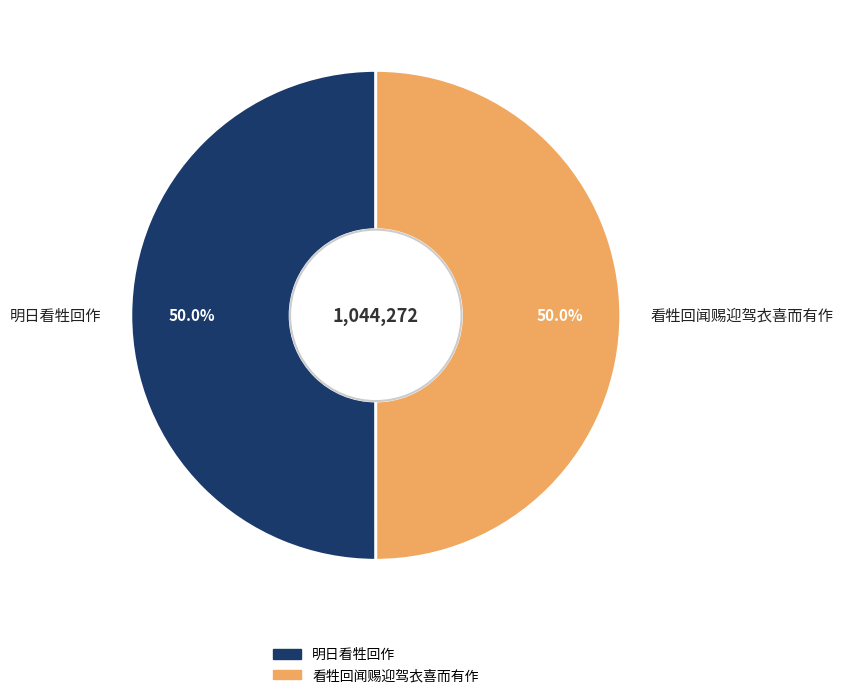

What is the total percentage of 明日看牲回作 and 看牲回闻赐迎驾衣喜而有作?

100.0%